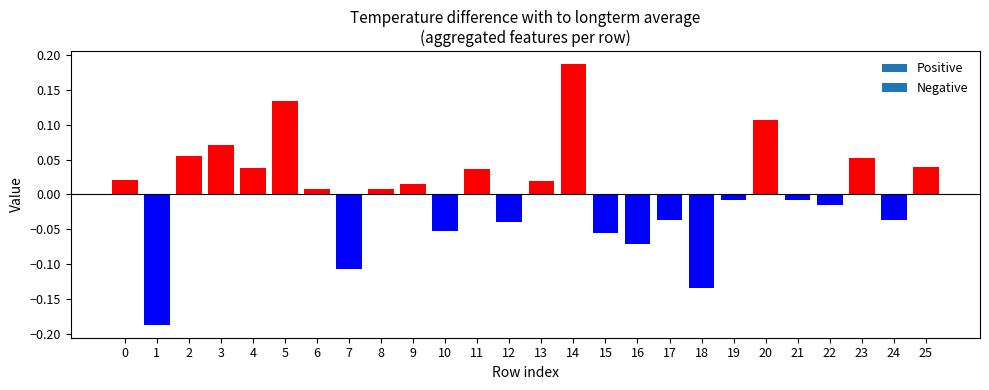

The value at 16 is -0.0. True or false?

False